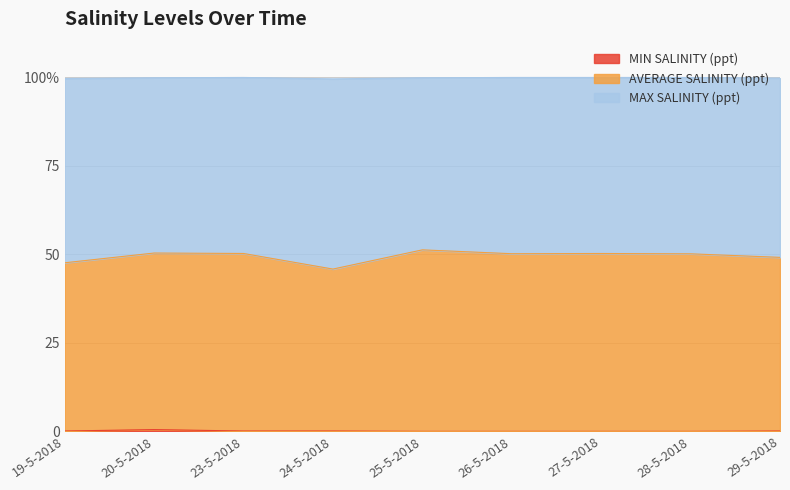

At which label does AVERAGE SALINITY (ppt) first exceed 50?

20-5-2018